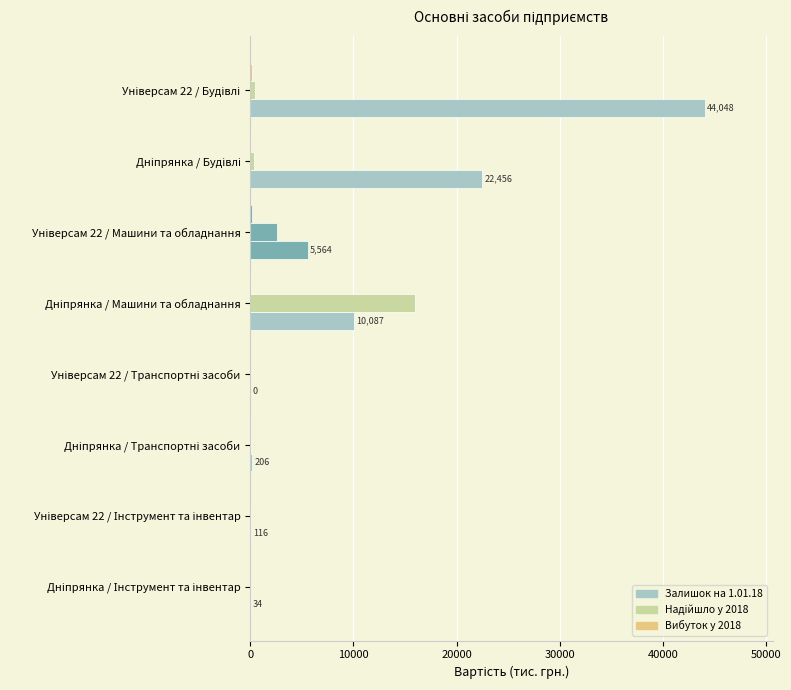

How many values in the Вибуток у 2018 series are below 58?

4